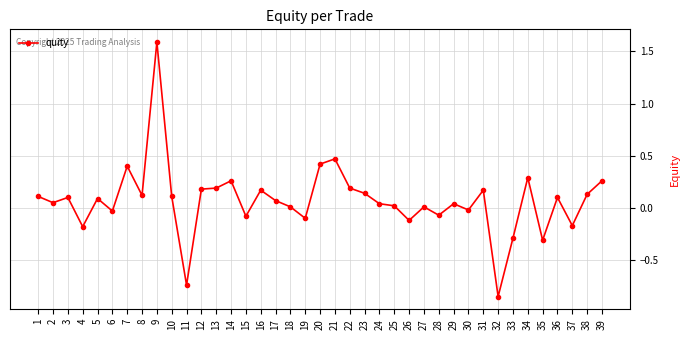

The value at 24 is 0.0. True or false?

True